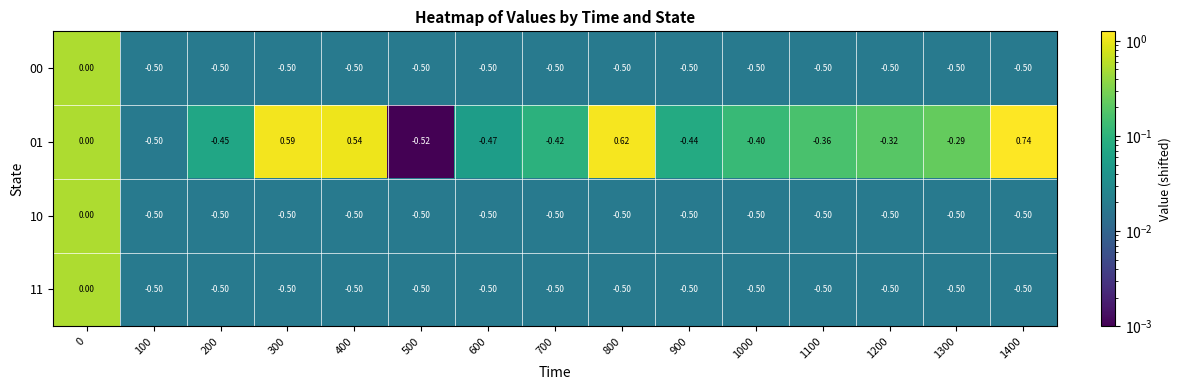

Is the value of 01 at 400 greater than the value of 11 at 1300?

Yes